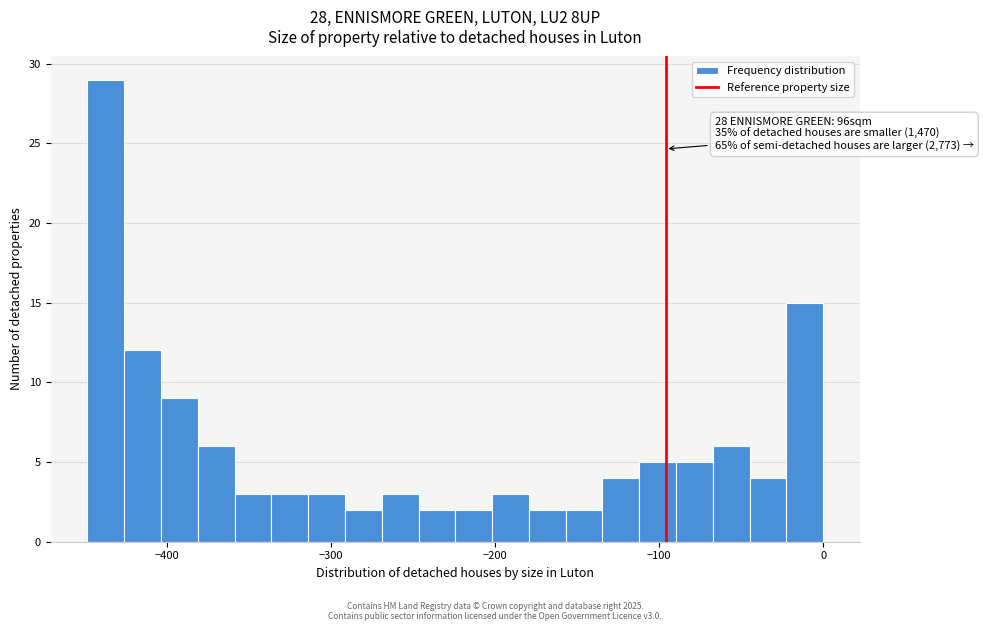

Read against the x-axis, roughly where is the centre of the tallest bar?

-440